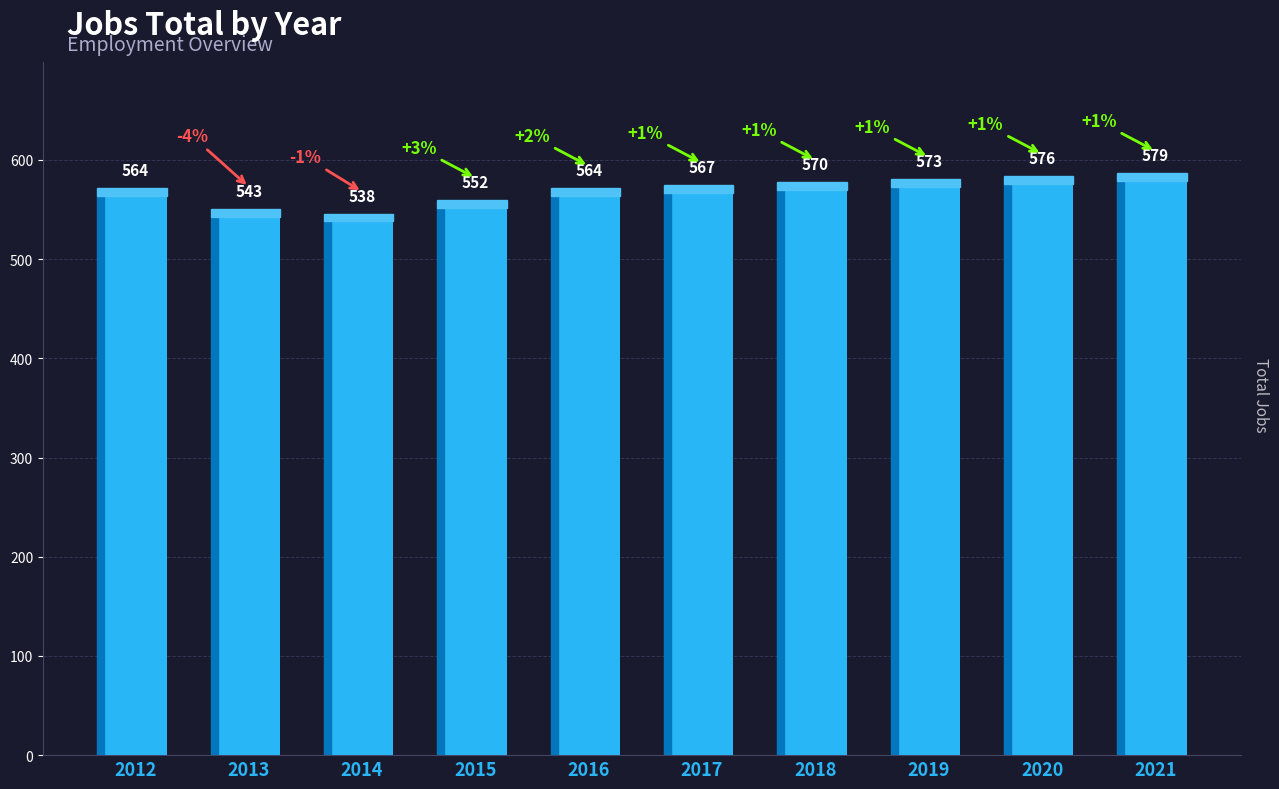

Between 2018 and 2021, which is larger?

2021